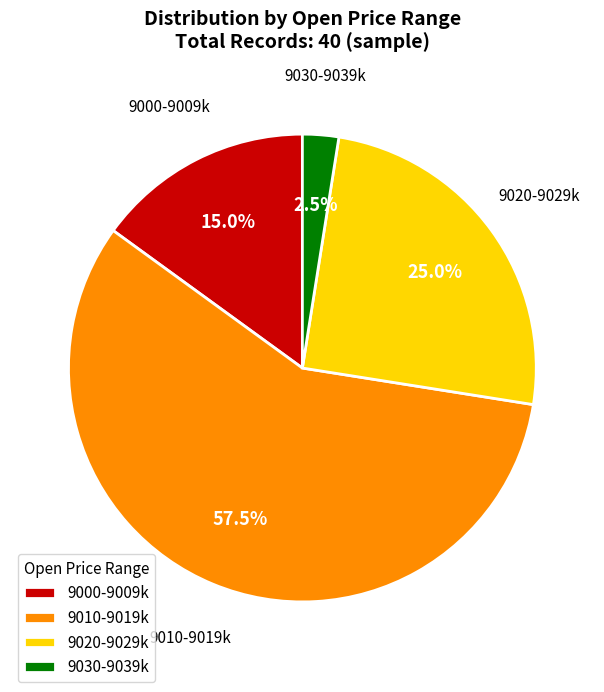

Is there any slice that represents more than half of the pie?

Yes